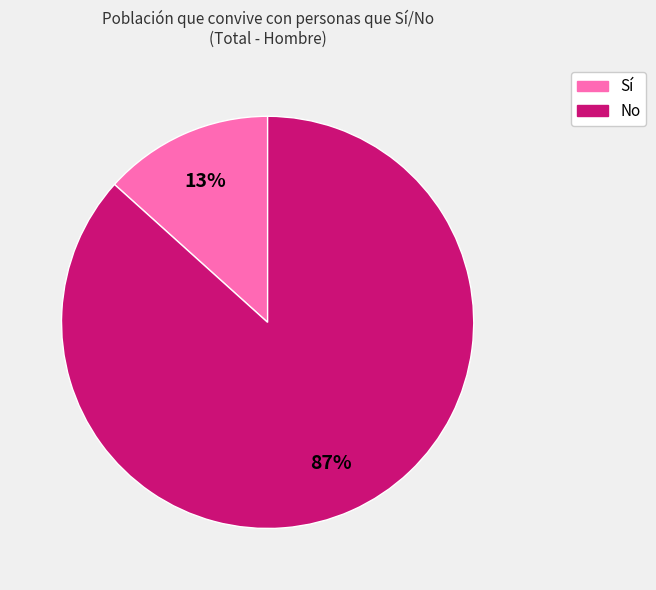

Which has a higher value, Sí or No?

No